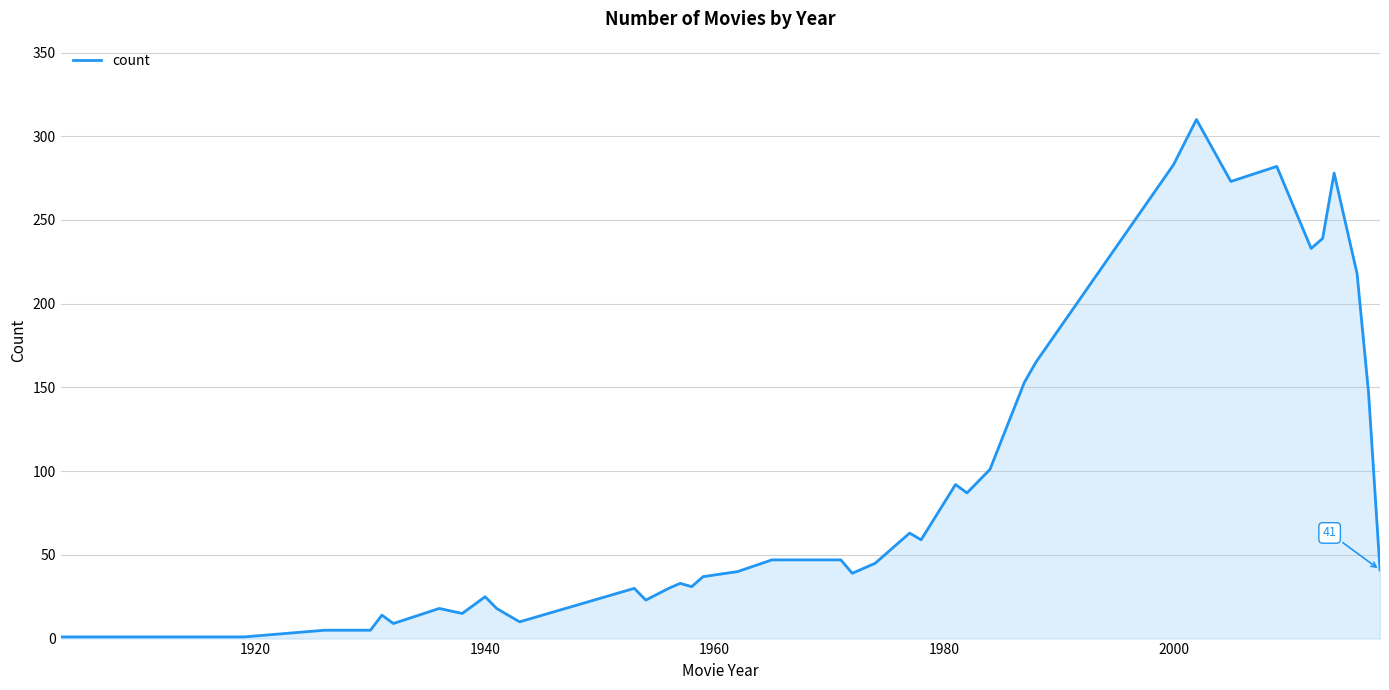

What is the average value?

89